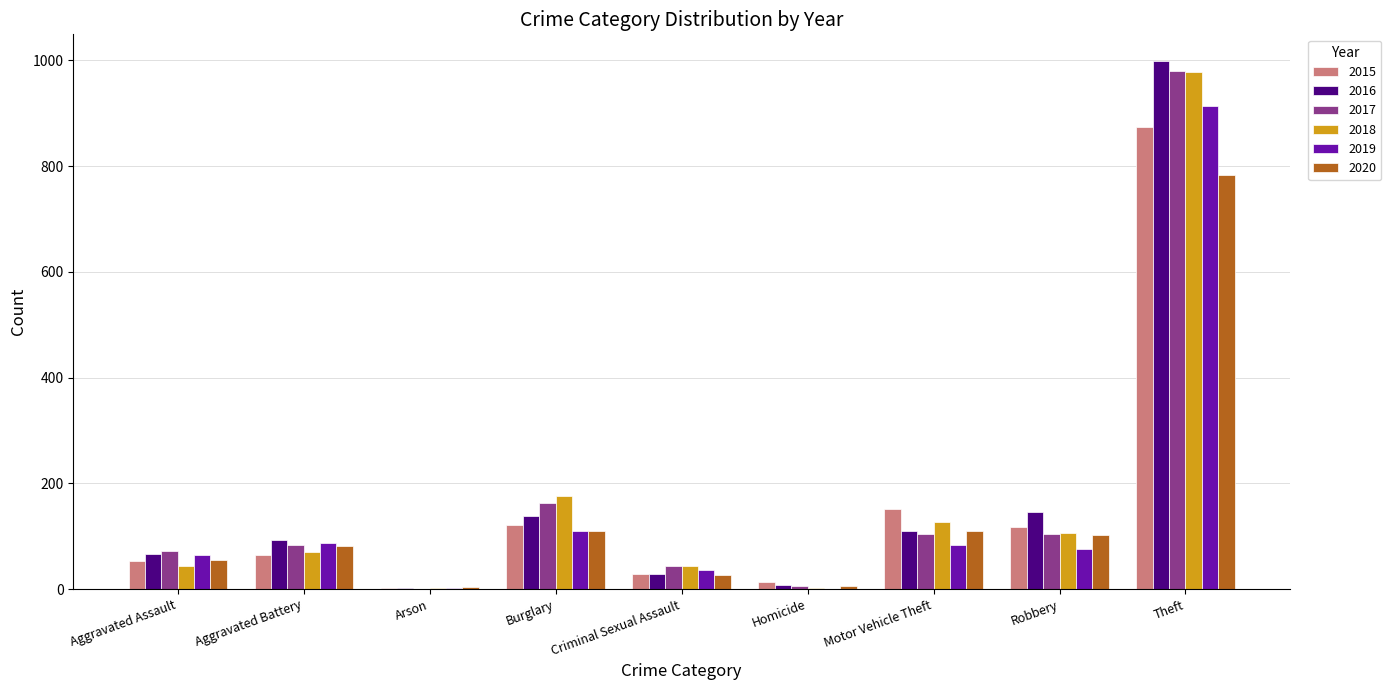

What are all the series names shown in the legend?

2015, 2016, 2017, 2018, 2019, 2020